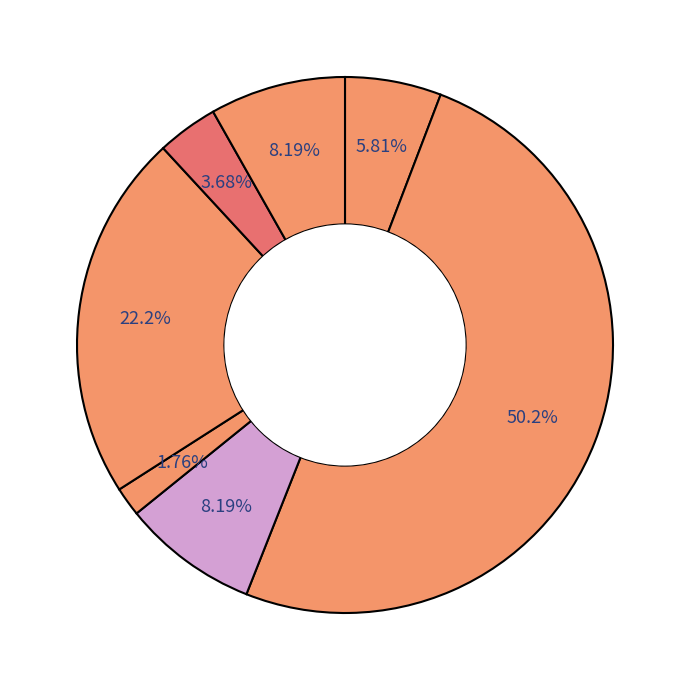

How many slices are in this pie chart?

7